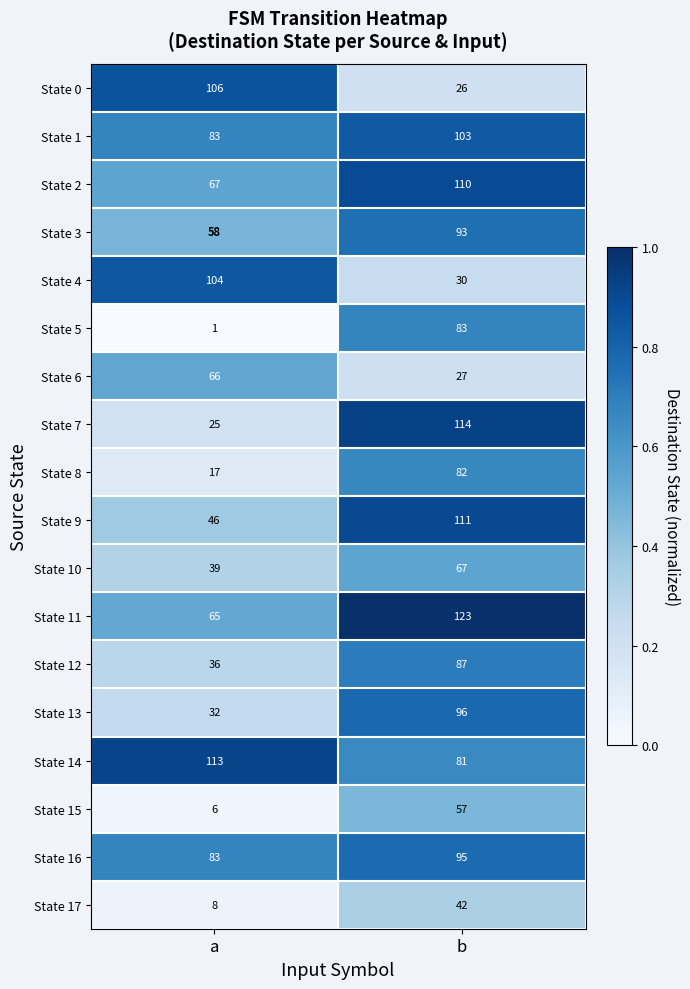

What value does the State 3 series have at b, to the nearest 10?

90